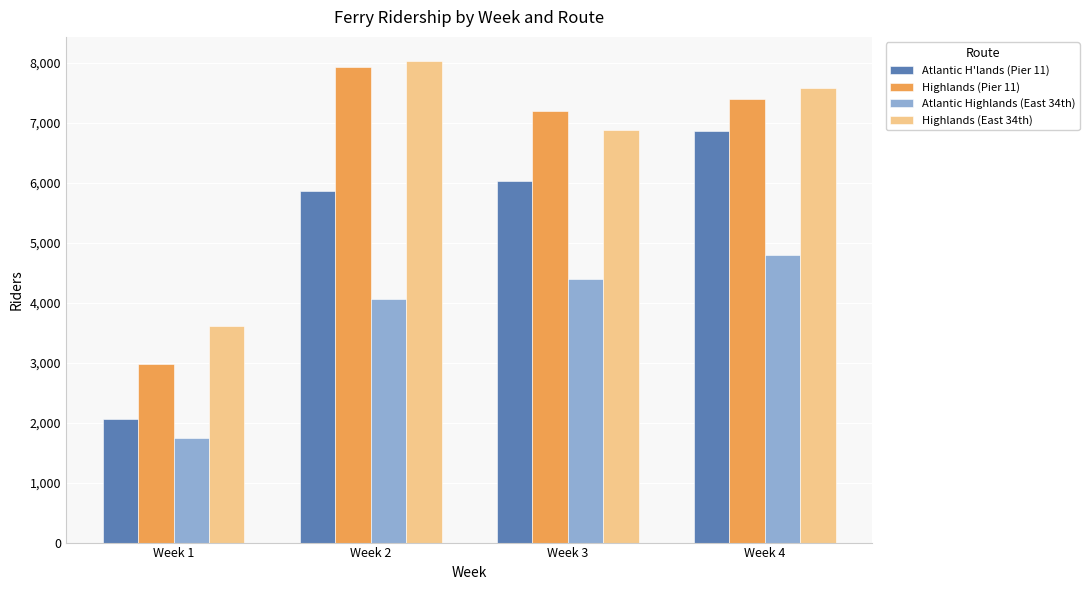

At Week 1, list the series in order from largest to smallest.

Highlands (East 34th), Highlands (Pier 11), Atlantic H'lands (Pier 11), Atlantic Highlands (East 34th)